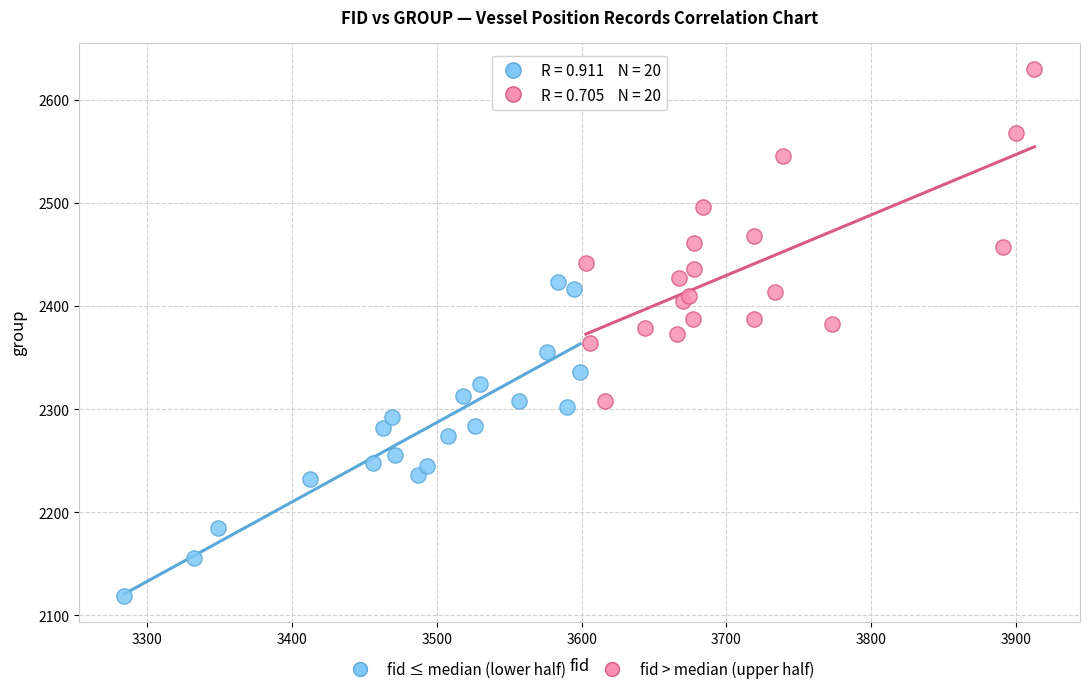

Which series reaches the maximum Y coordinate?

fid > median (upper half)